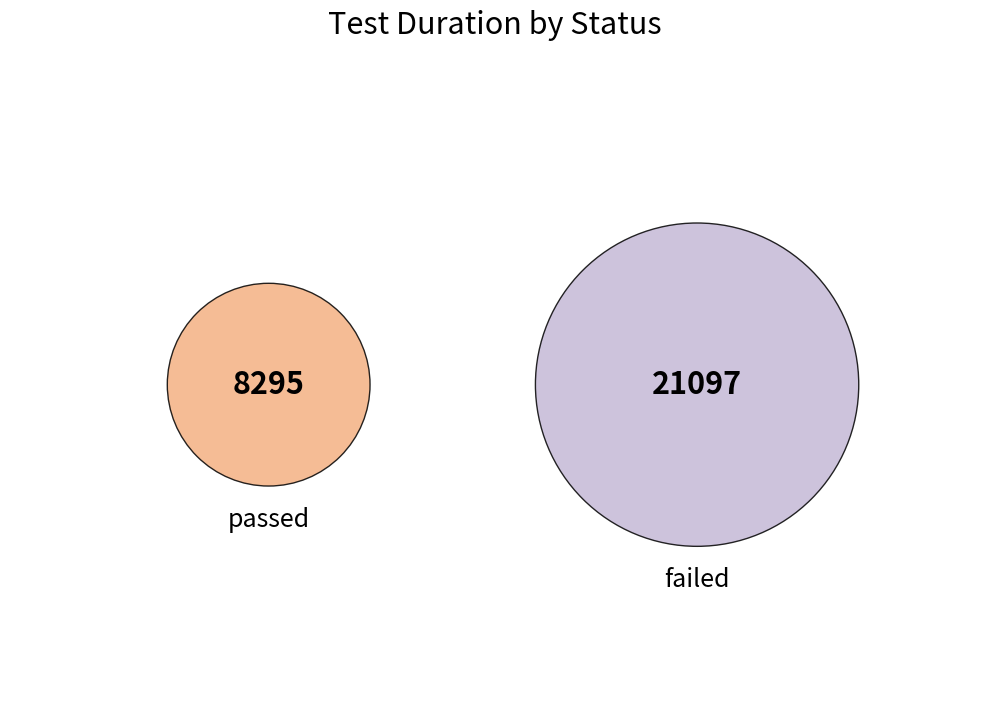

Combined, what portion of the pie is failed and passed?

100.0%